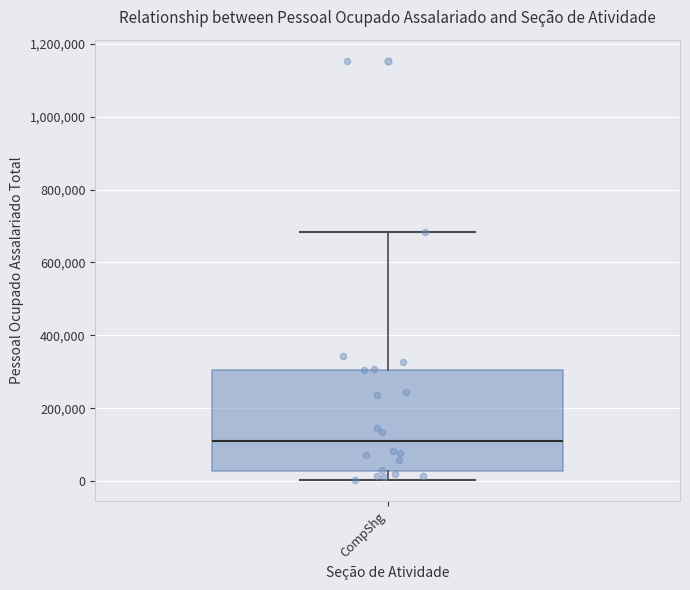

Where does the median line of the box for CompShg sit on the y-axis? The values are not printed on the chart, so give them approximately, as read against the axis.

100000